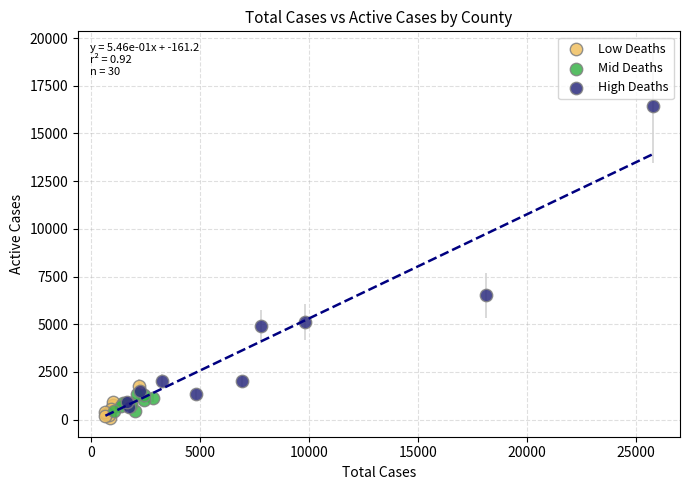

Which series contains the lowest Y value?

Low Deaths